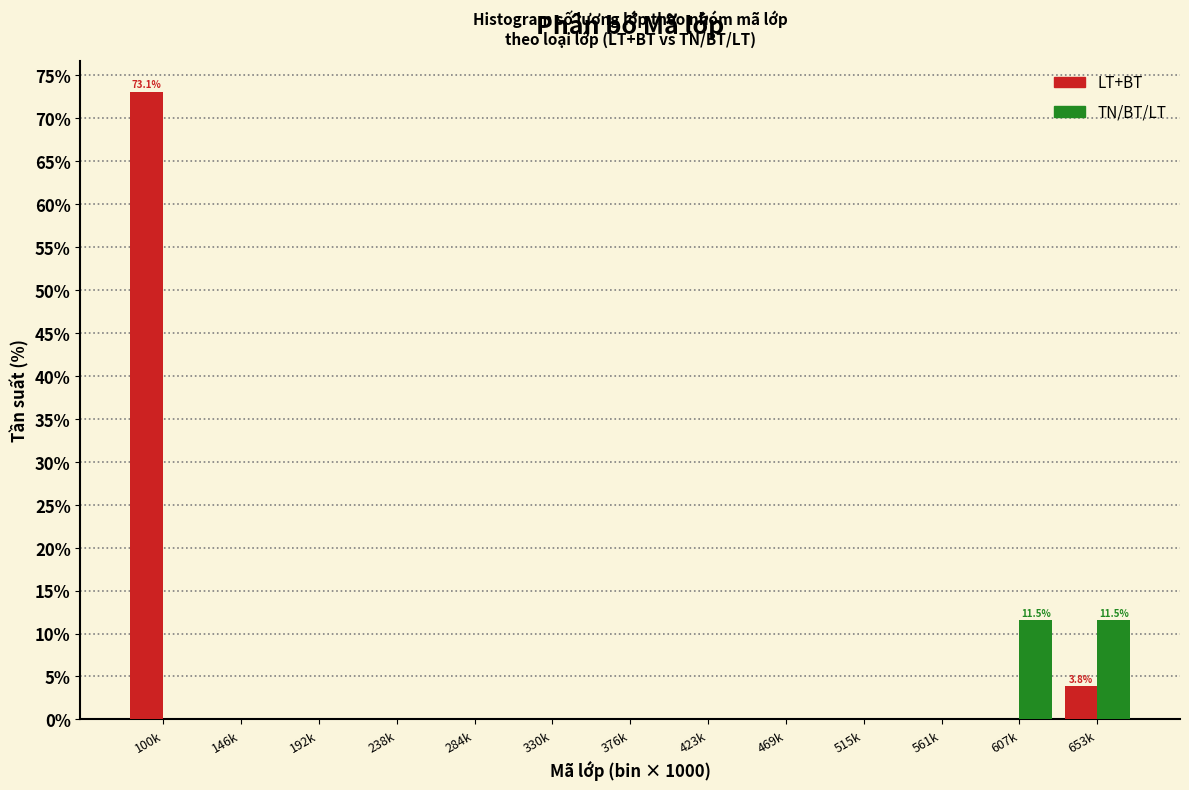

Reading right to left, what are all the values shown in this chart?

LT+BT: 653k=3.8	607k=0.0	561k=0.0	515k=0.0	469k=0.0	423k=0.0	376k=0.0	330k=0.0	284k=0.0	238k=0.0	192k=0.0	146k=0.0	100k=73.1
TN/BT/LT: 653k=11.5	607k=11.5	561k=0.0	515k=0.0	469k=0.0	423k=0.0	376k=0.0	330k=0.0	284k=0.0	238k=0.0	192k=0.0	146k=0.0	100k=0.0